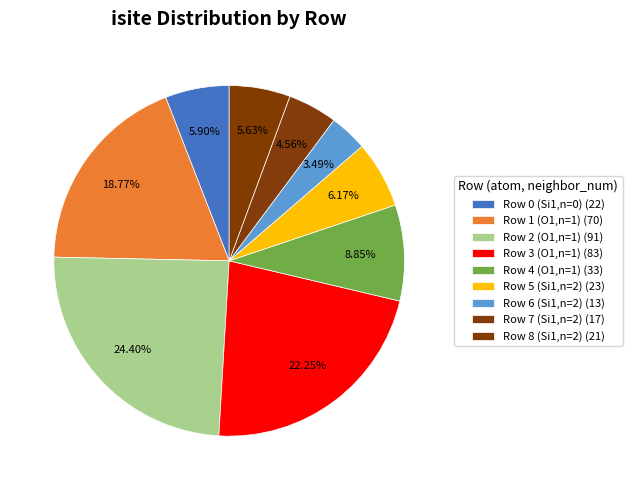

Rank the categories by value from lowest to highest.

Row 6 (Si1,n=2), Row 7 (Si1,n=2), Row 8 (Si1,n=2), Row 0 (Si1,n=0), Row 5 (Si1,n=2), Row 4 (O1,n=1), Row 1 (O1,n=1), Row 3 (O1,n=1), Row 2 (O1,n=1)